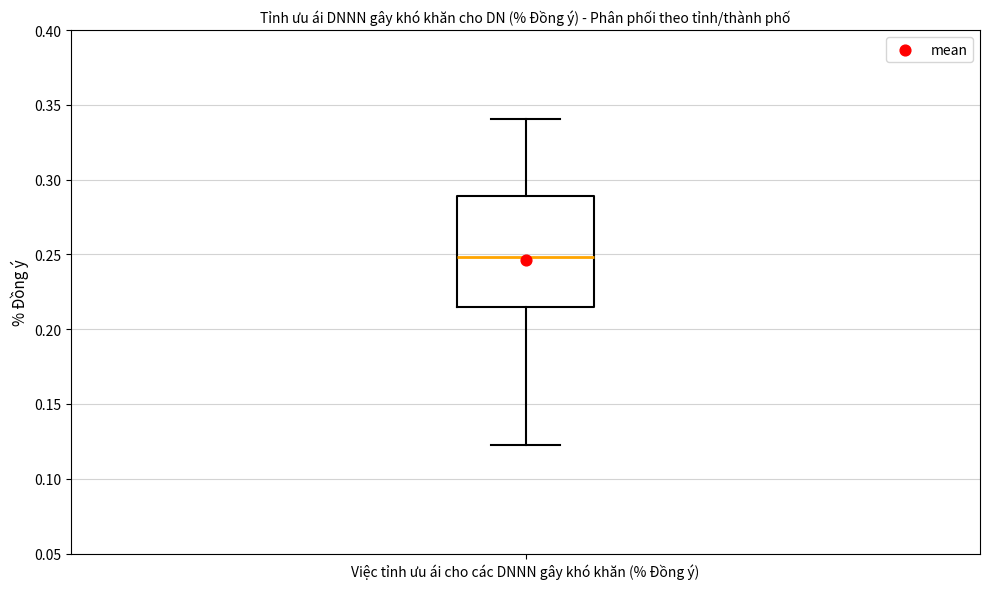

Read this box plot against the y-axis: the position of the median line, the range covered by the box, and the ends of both whiskers. The values are not printed on the chart, so give them approximately, as read against the axis.

median 0.250, box 0.215 to 0.290, whiskers 0.120 to 0.340